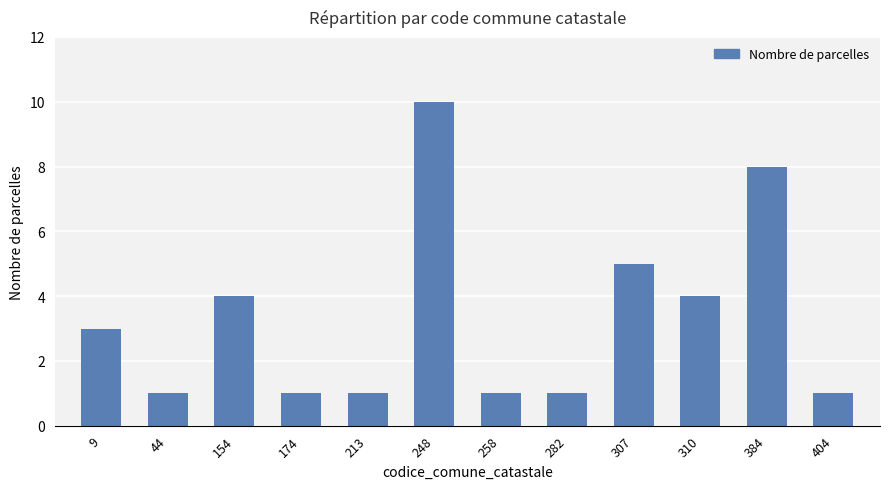

The value at 282 is 0. True or false?

False